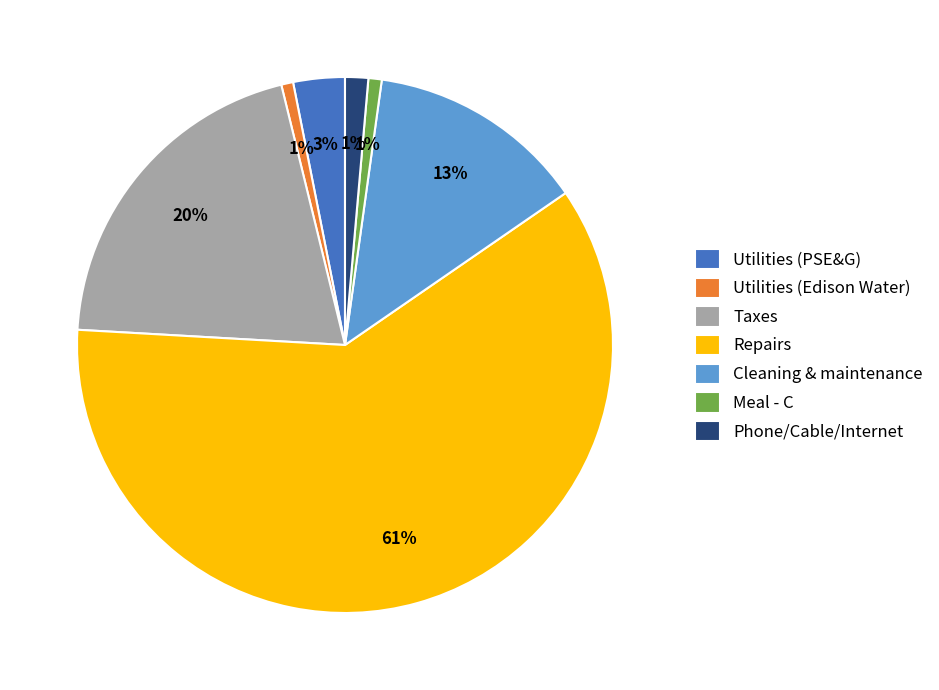

Combined, do Cleaning & maintenance and Utilities (Edison Water) account for over 50%?

No